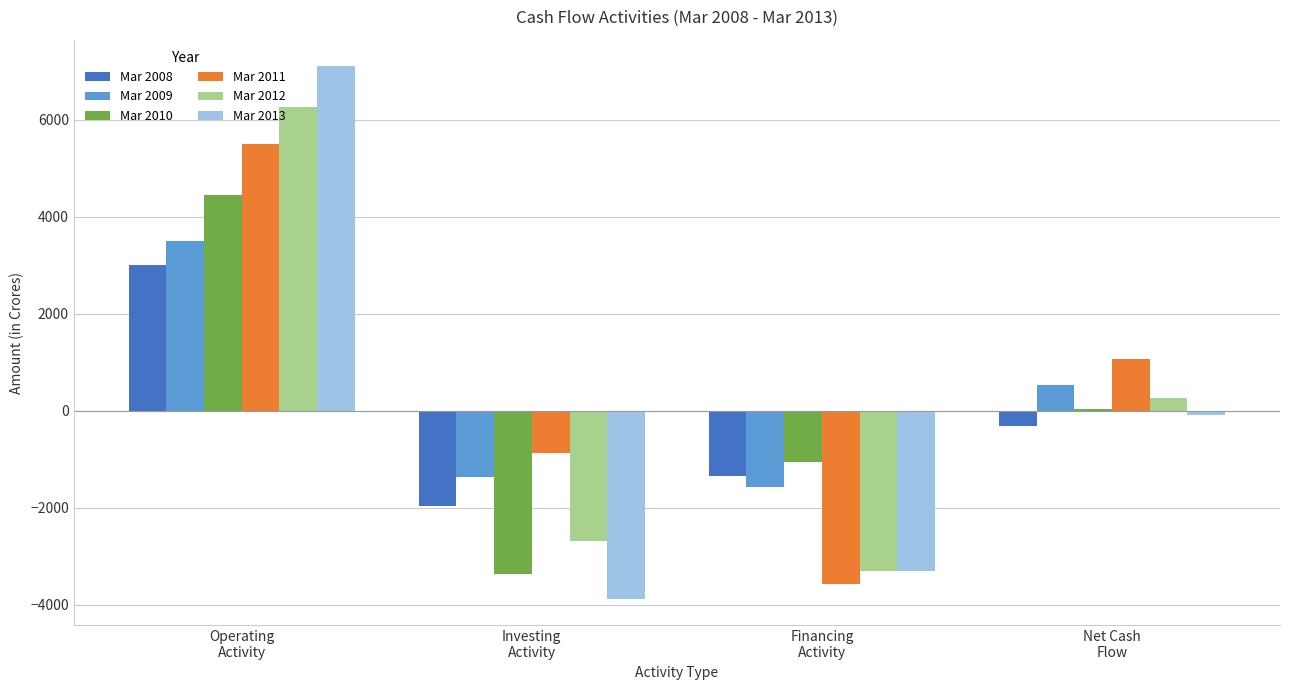

How many series are shown in this chart?

6